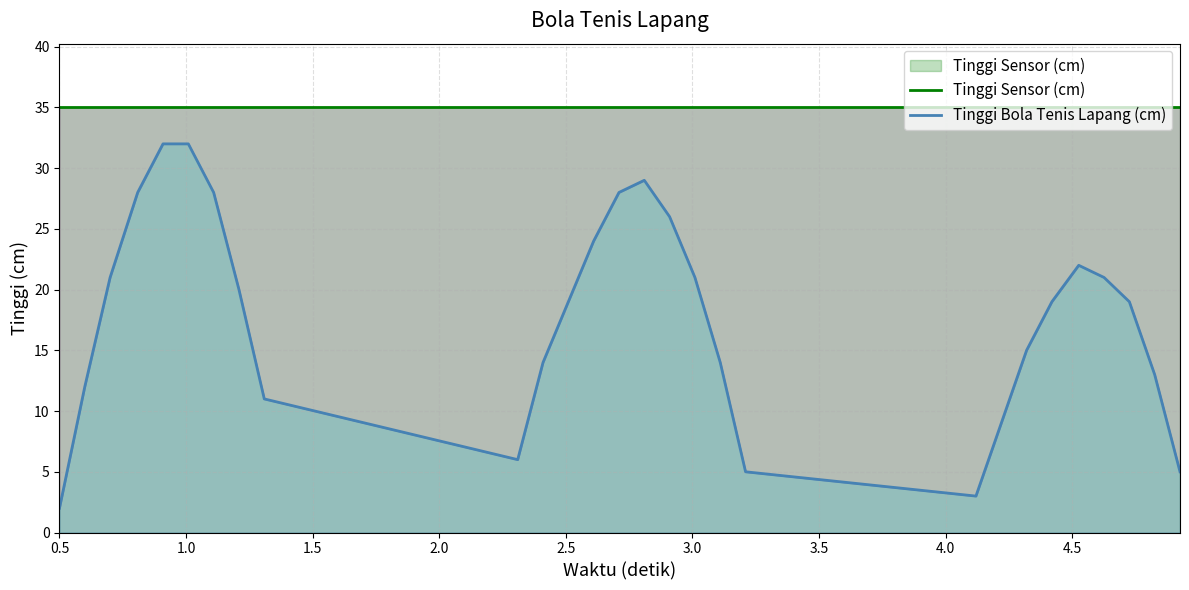

Which series has the largest total across all categories?

Tinggi Sensor (cm)